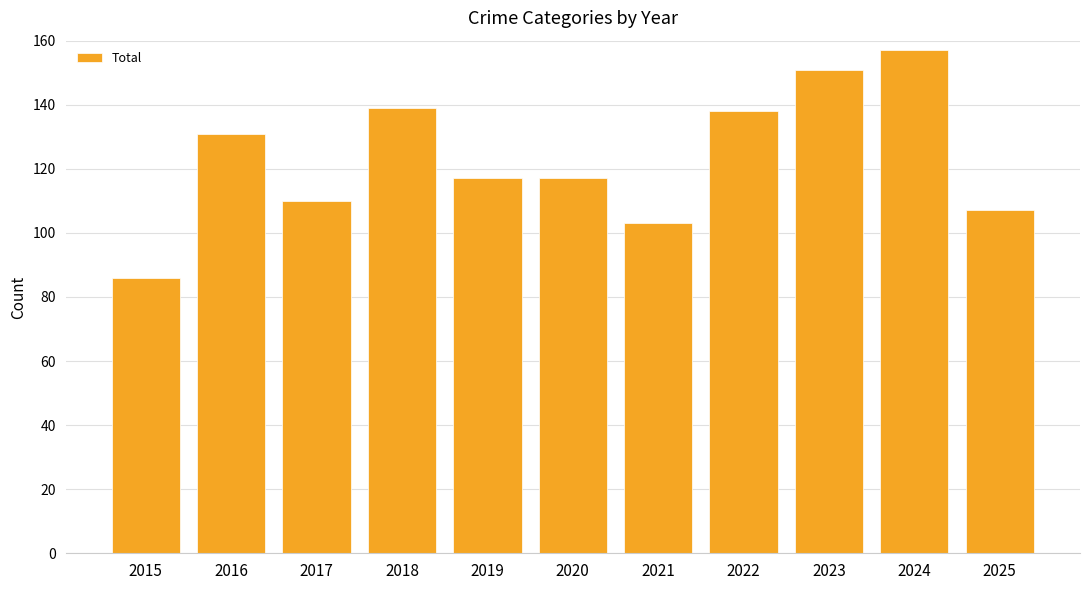

Reading right to left, list all the values displayed in this chart.

107	157	151	138	103	117	117	139	110	131	86